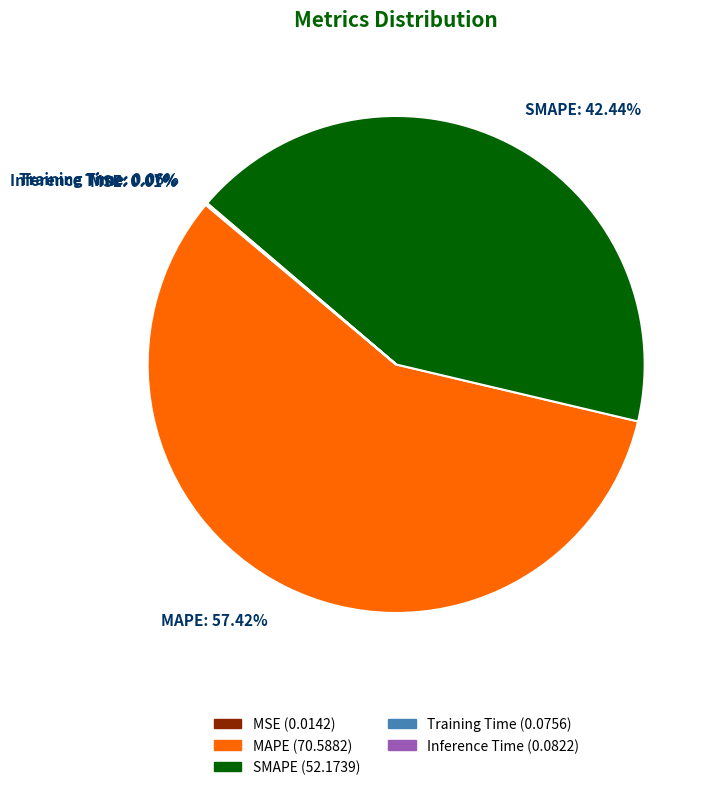

Which category has the biggest portion of the pie?

MAPE